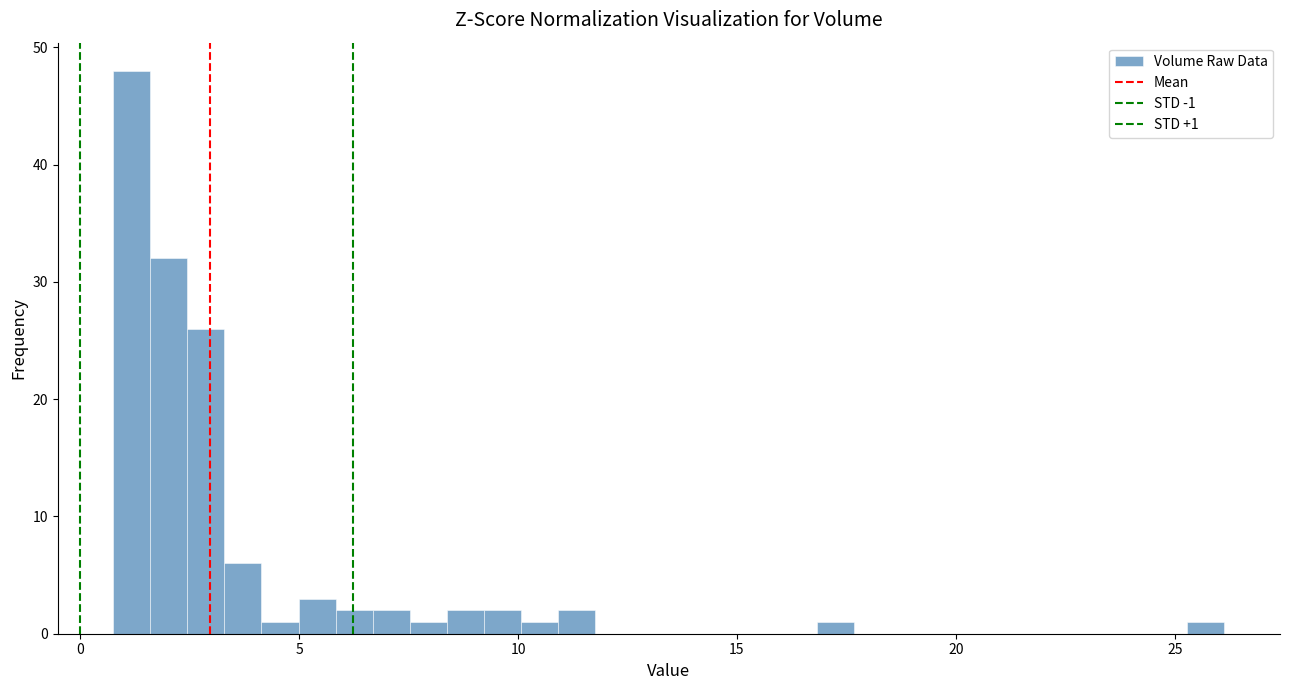

Read against the x-axis, roughly where is the centre of the tallest bar?

1.0